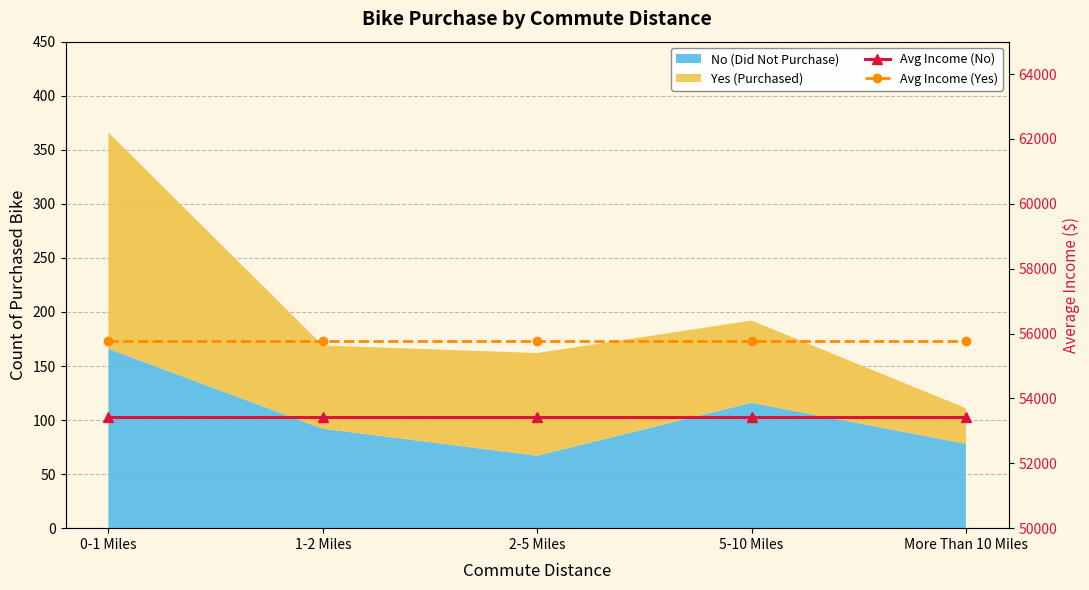

What position from the left is 1-2 Miles?

2